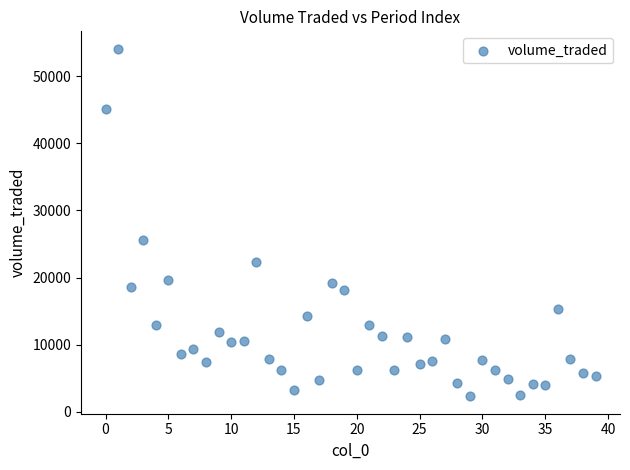

What Y value in the scatter plot is closest to 28189?

25520.4